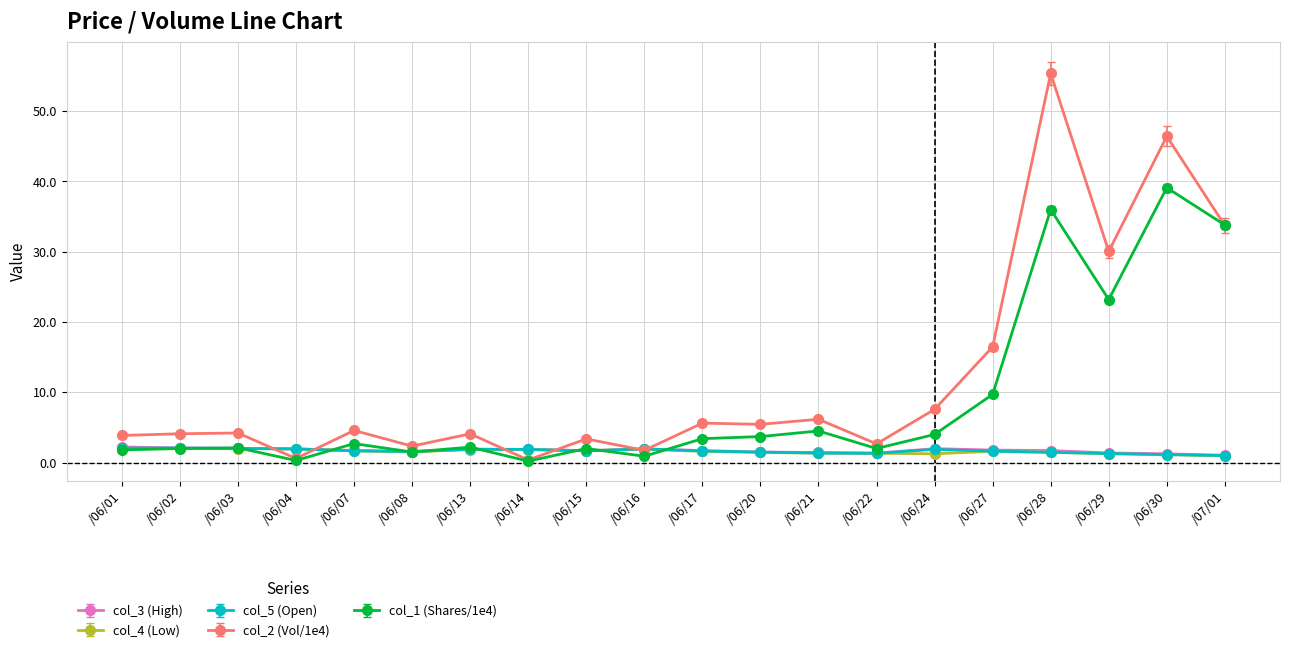

Count the number of categories in the chart.

20